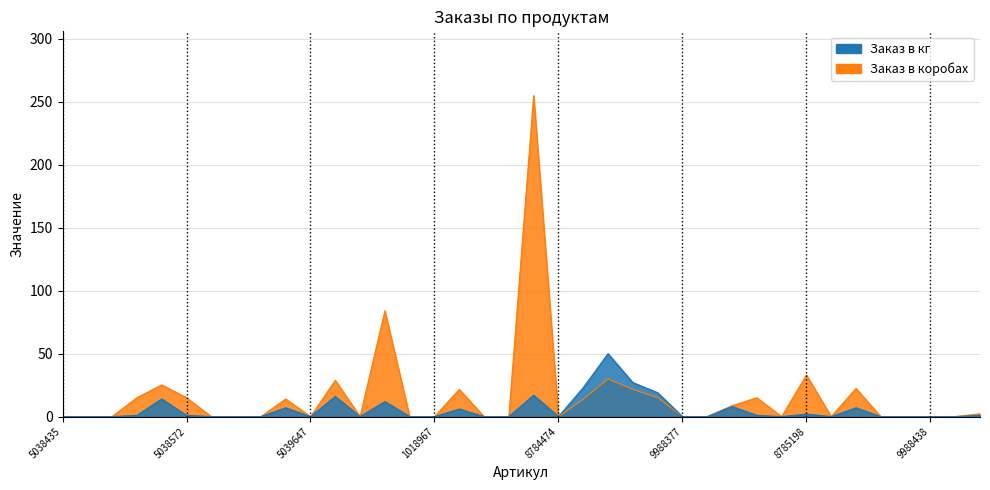

What are all the series names shown in the legend?

Заказ в кг, Заказ в коробах